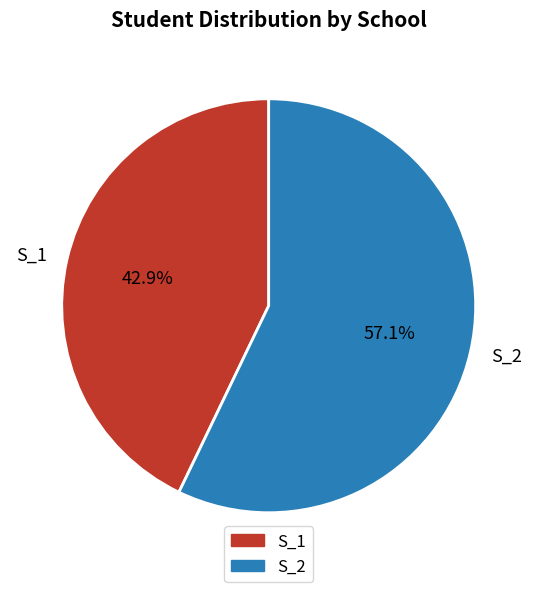

Which slice is the smallest?

S_1